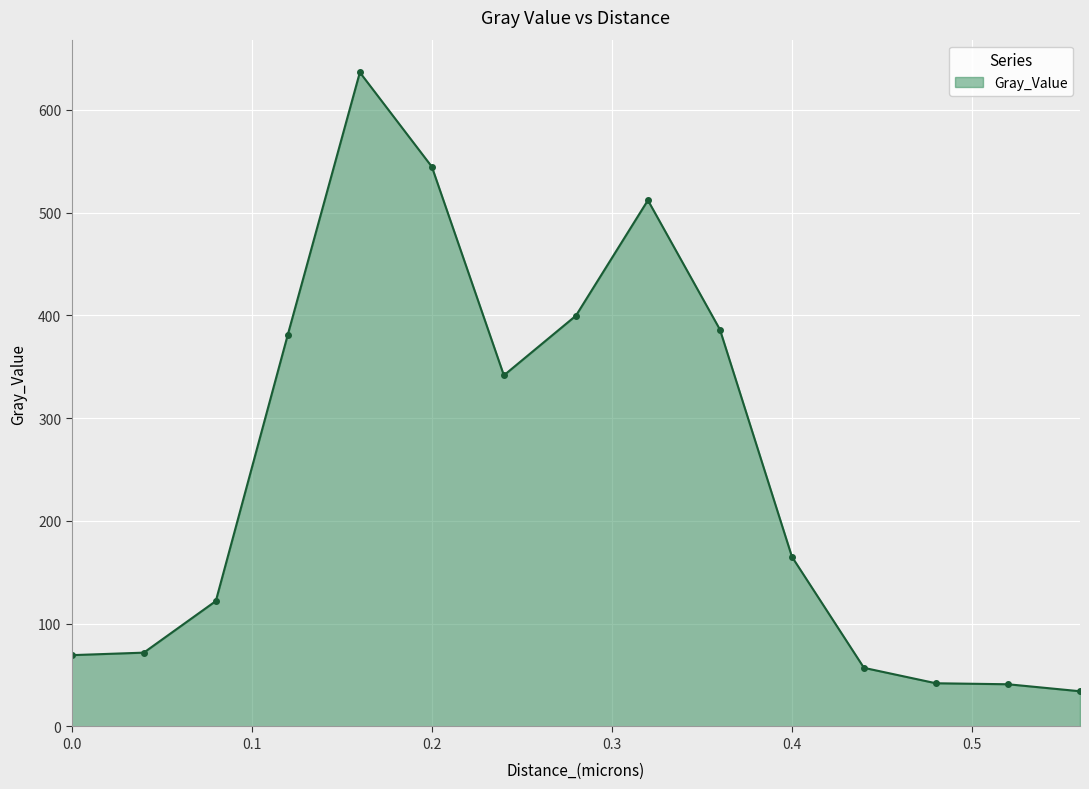

True or false: there are more than 0 points higher than both neighbors.

True